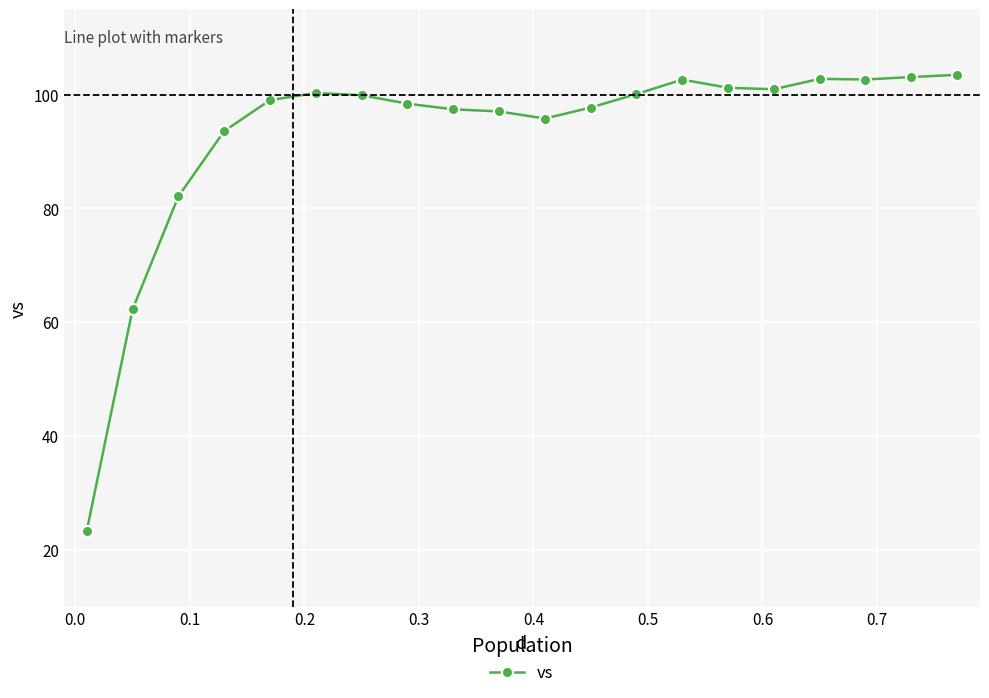

What is the difference between the maximum and minimum values?

80.1